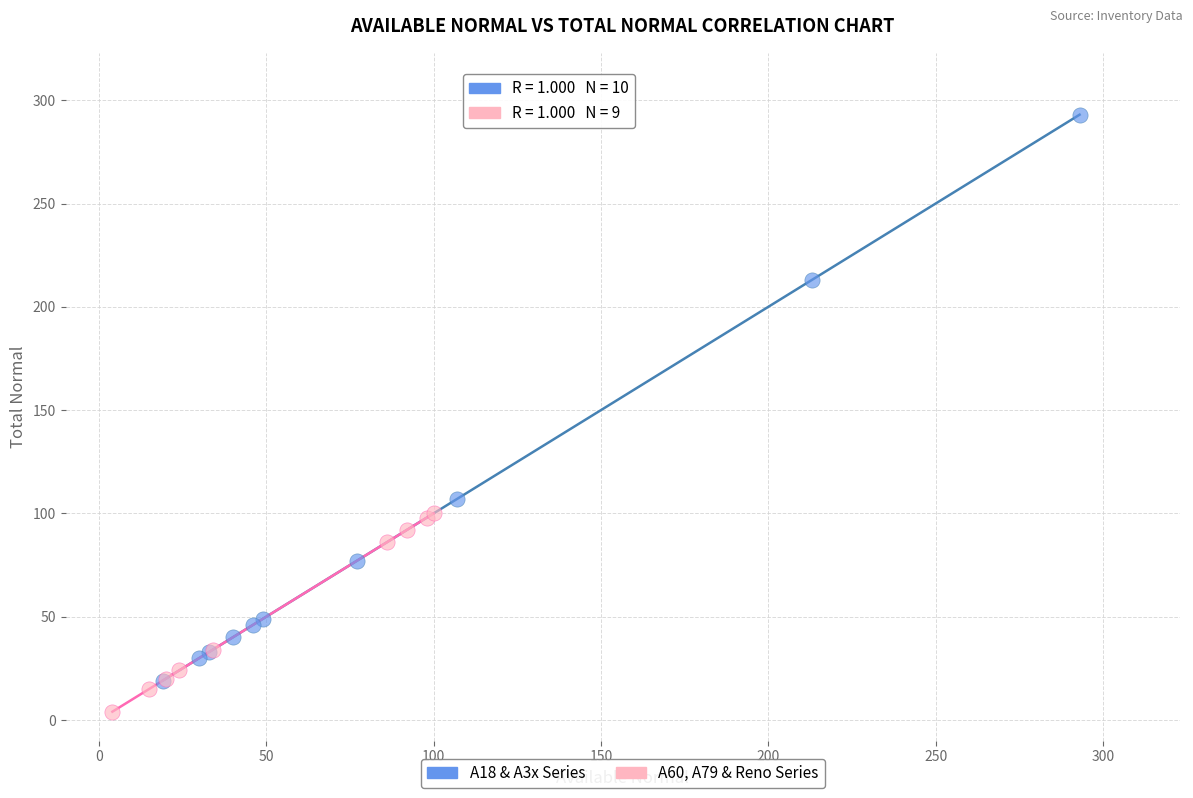

Which series reaches the maximum Y coordinate?

A18 & A3x Series